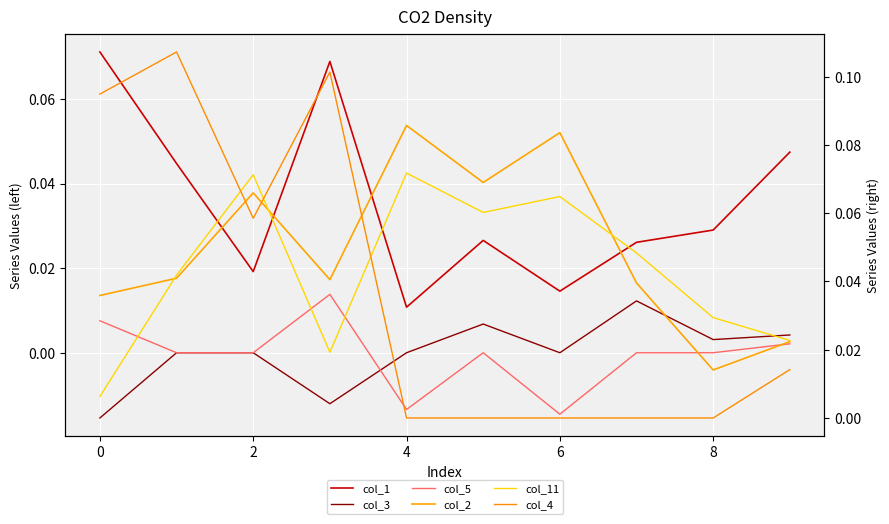

What are all the series names shown in the legend?

col_1, col_3, col_5, col_2, col_11, col_4